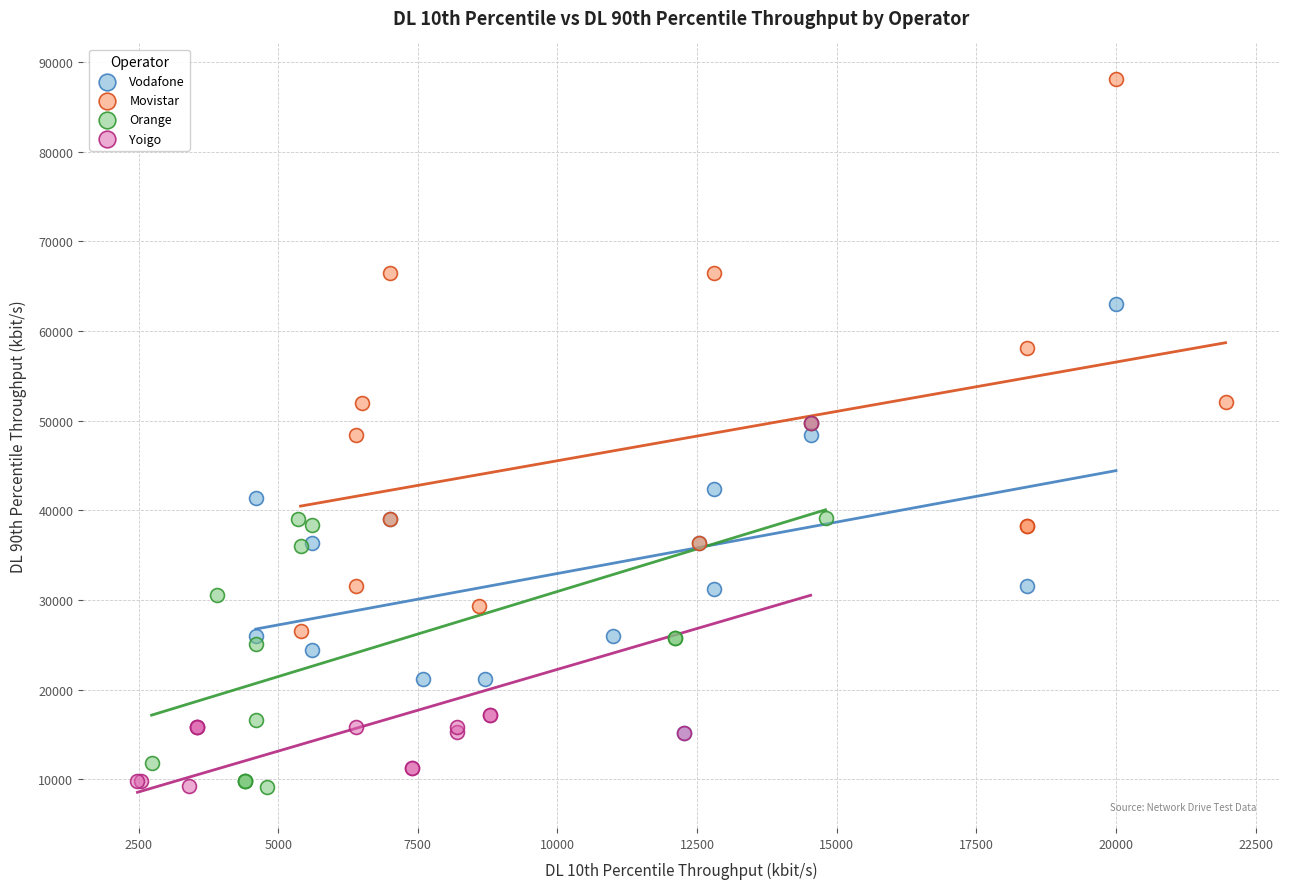

Which series has the widest spread of Y values?

Movistar